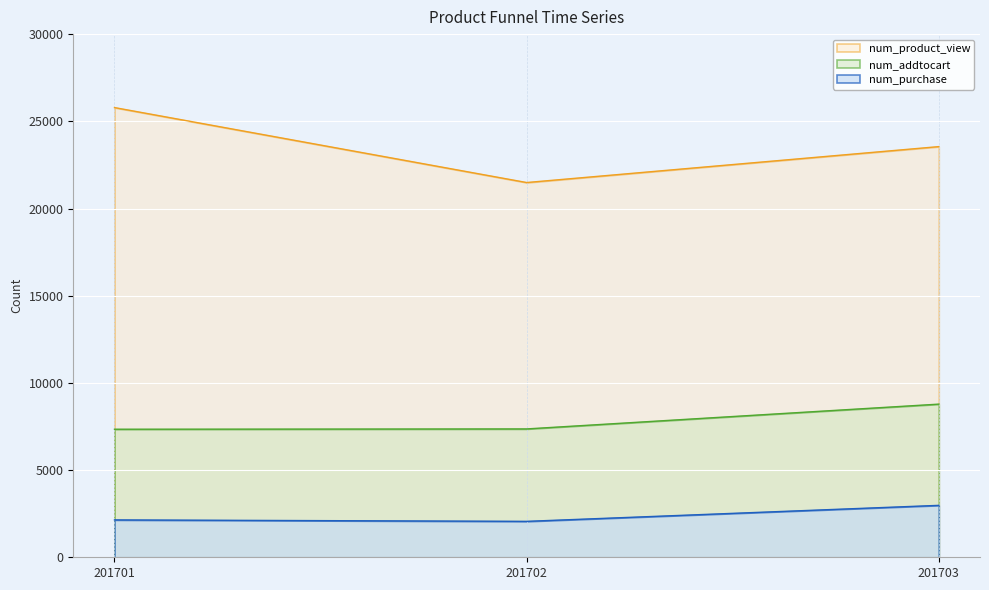

What is the average value of the num_addtocart series?

7828